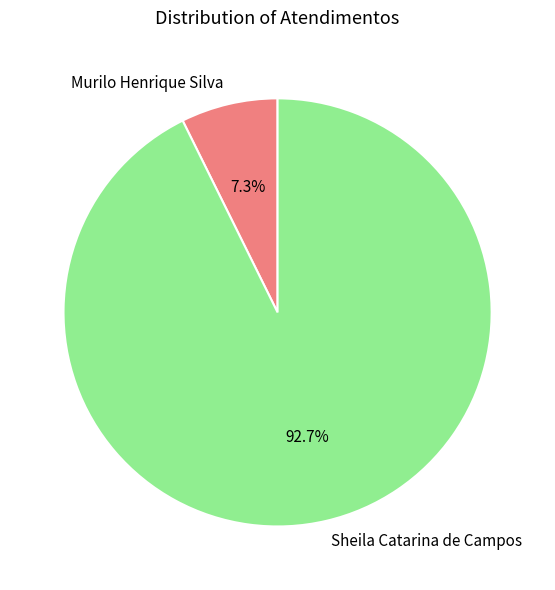

To the nearest percent, what percentage of the pie is Murilo Henrique Silva?

7%